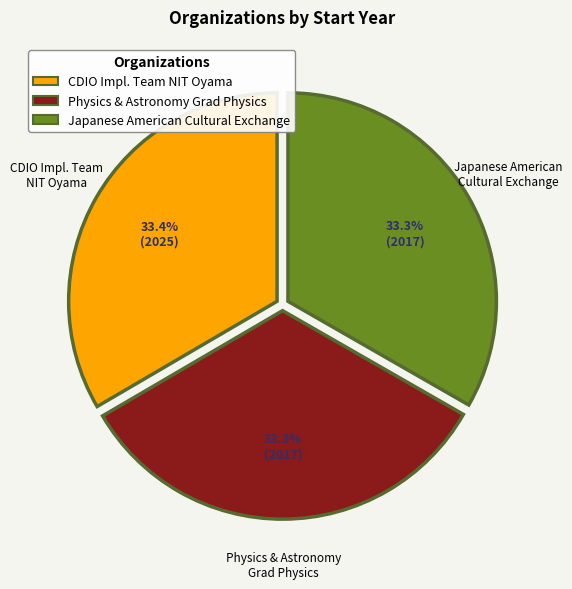

Does any single category account for the majority?

No